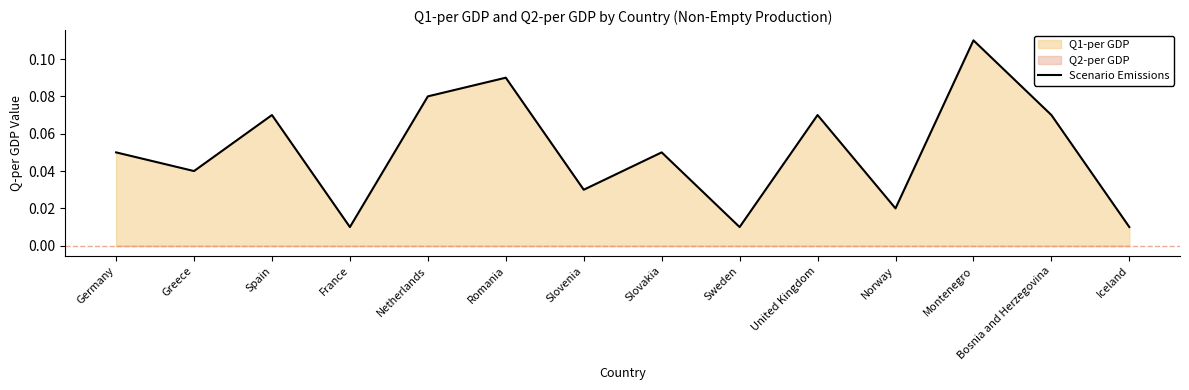

The value at Germany is 0.0. True or false?

False